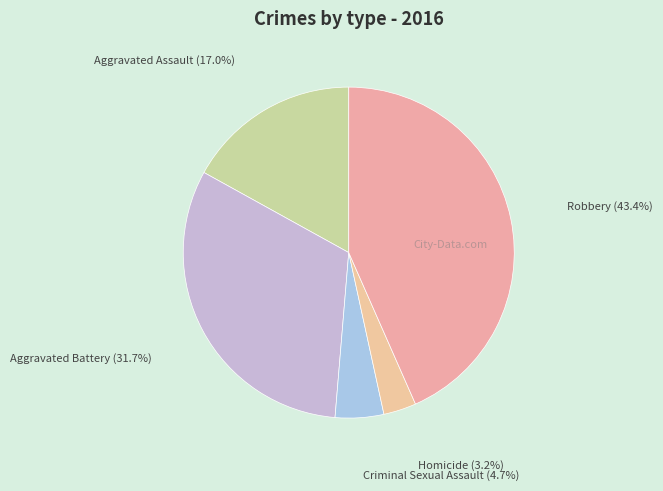

Which has a higher value, Criminal Sexual Assault or Aggravated Assault?

Aggravated Assault